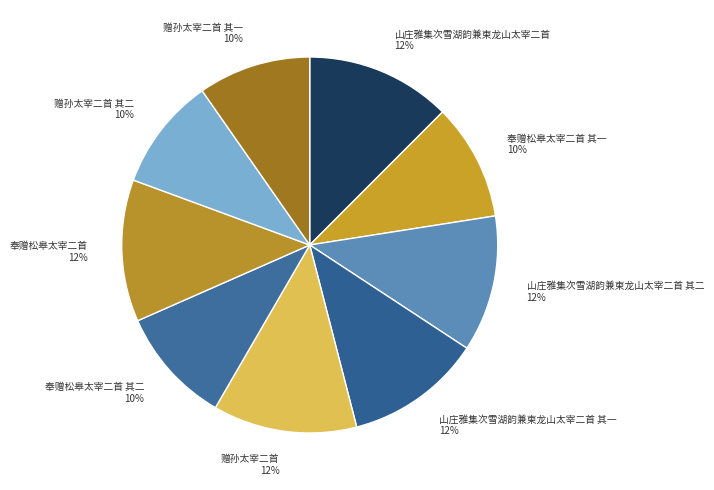

True or false: 奉赠松皋太宰二首 12% accounts for 23% of the total.

False